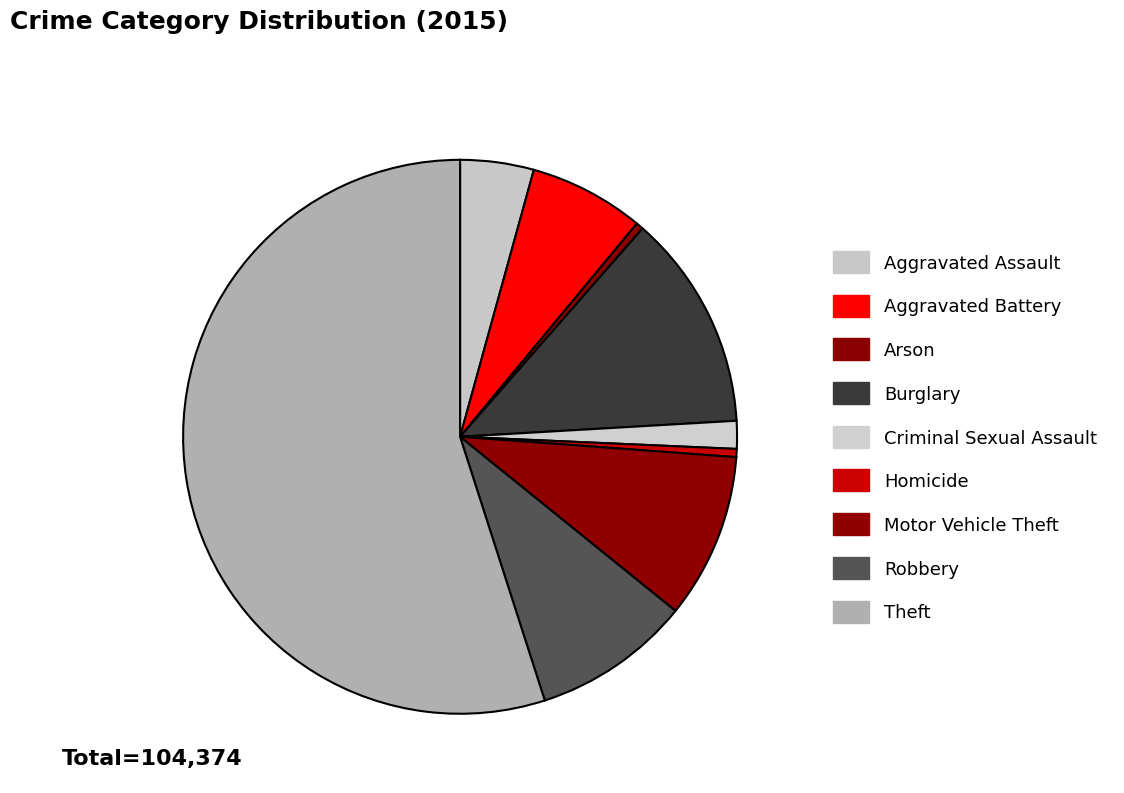

Count the number of slices in the pie.

9